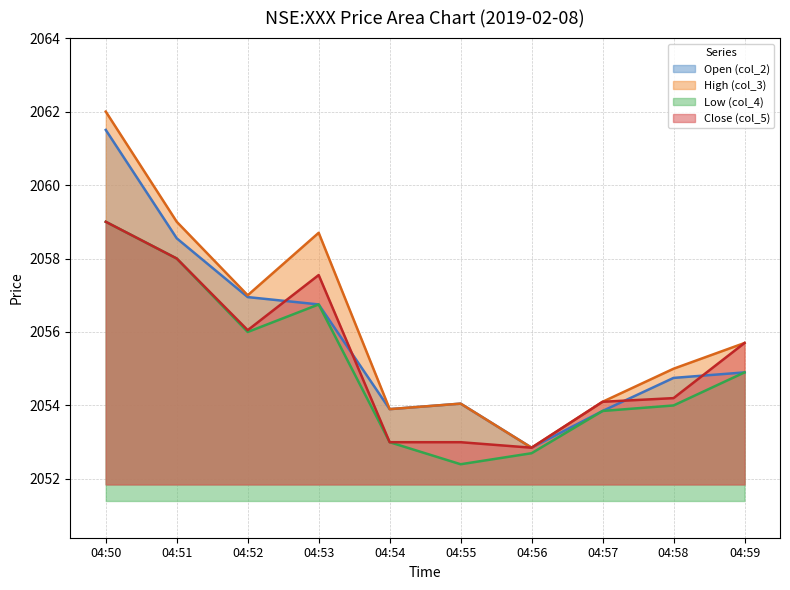

How many values in the Close (col_5) series are below 2055?

5